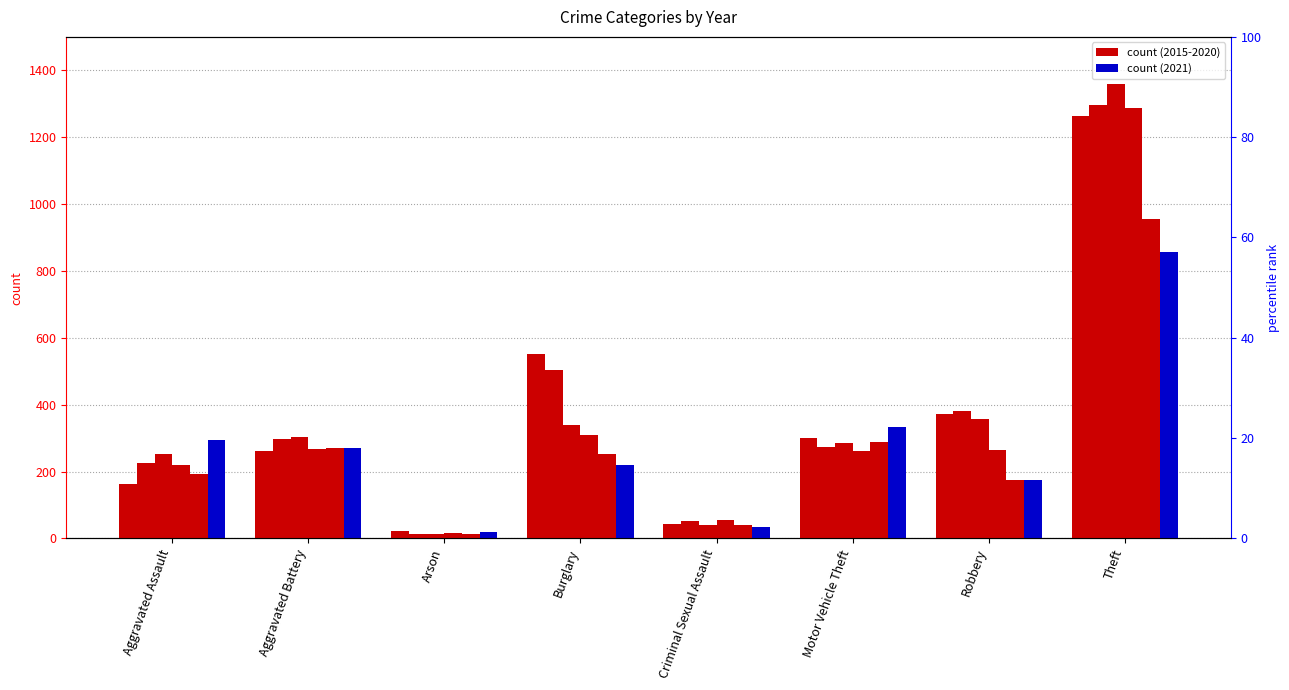

How many series are shown in this chart?

6